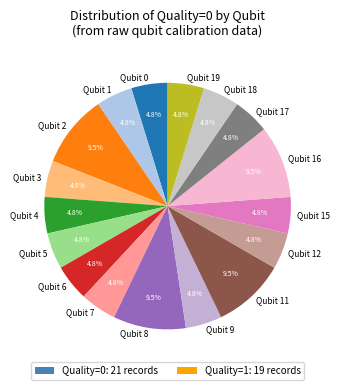

What percentage is NOT represented by Qubit 1?

95.2%